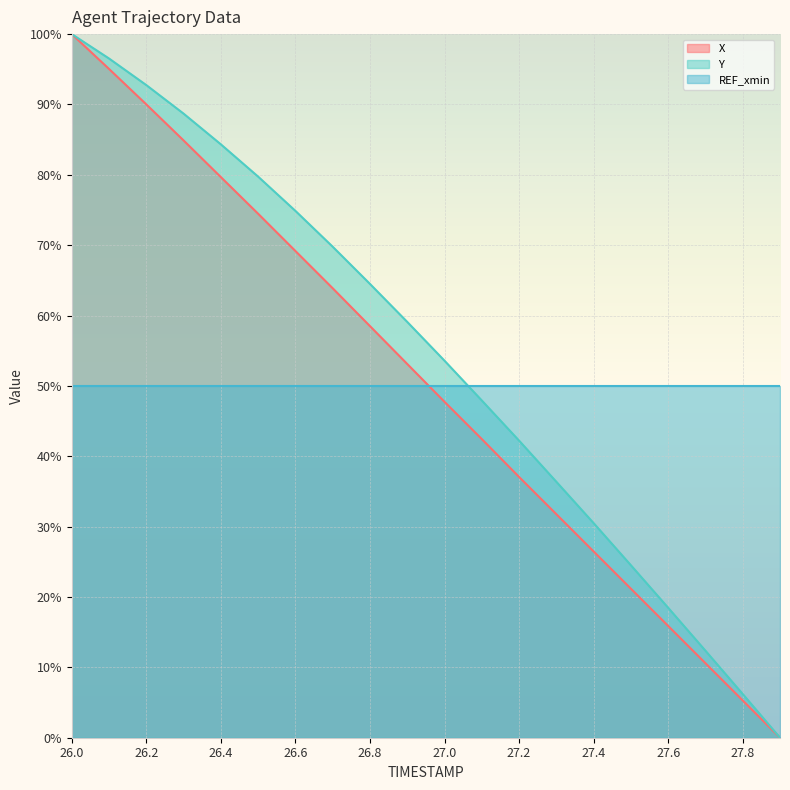

Rank the categories by Y value from highest to lowest.

26.0, 26.1, 26.2, 26.3, 26.4, 26.5, 26.6, 26.7, 26.8, 26.9, 27.0, 27.1, 27.2, 27.3, 27.4, 27.5, 27.6, 27.7, 27.8, 27.9